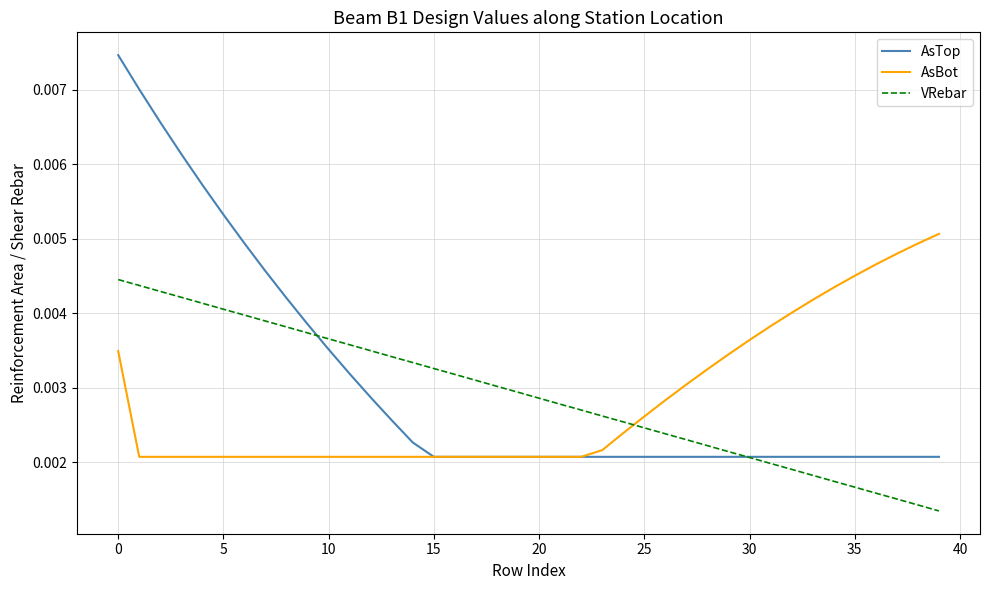

List the series in order of their peak value, highest first.

AsTop, AsBot, VRebar